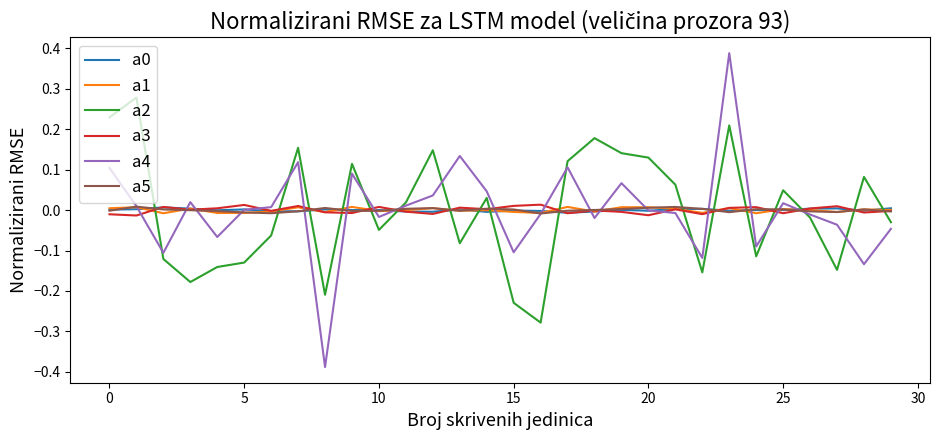

Which series has the widest spread of values?

a4